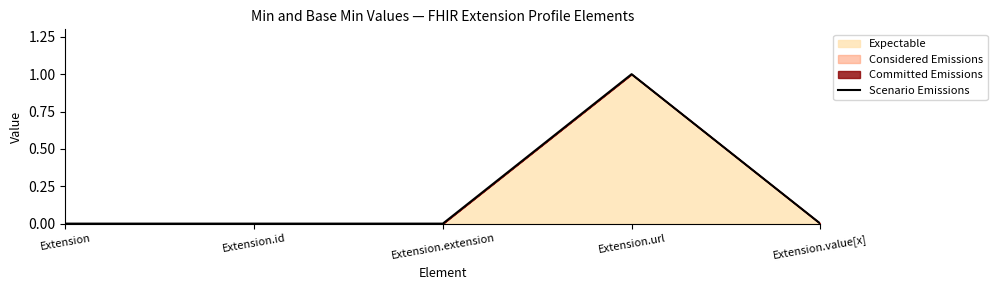

List the labels in order of value, largest first.

Extension.url, Extension, Extension.id, Extension.extension, Extension.value[x]